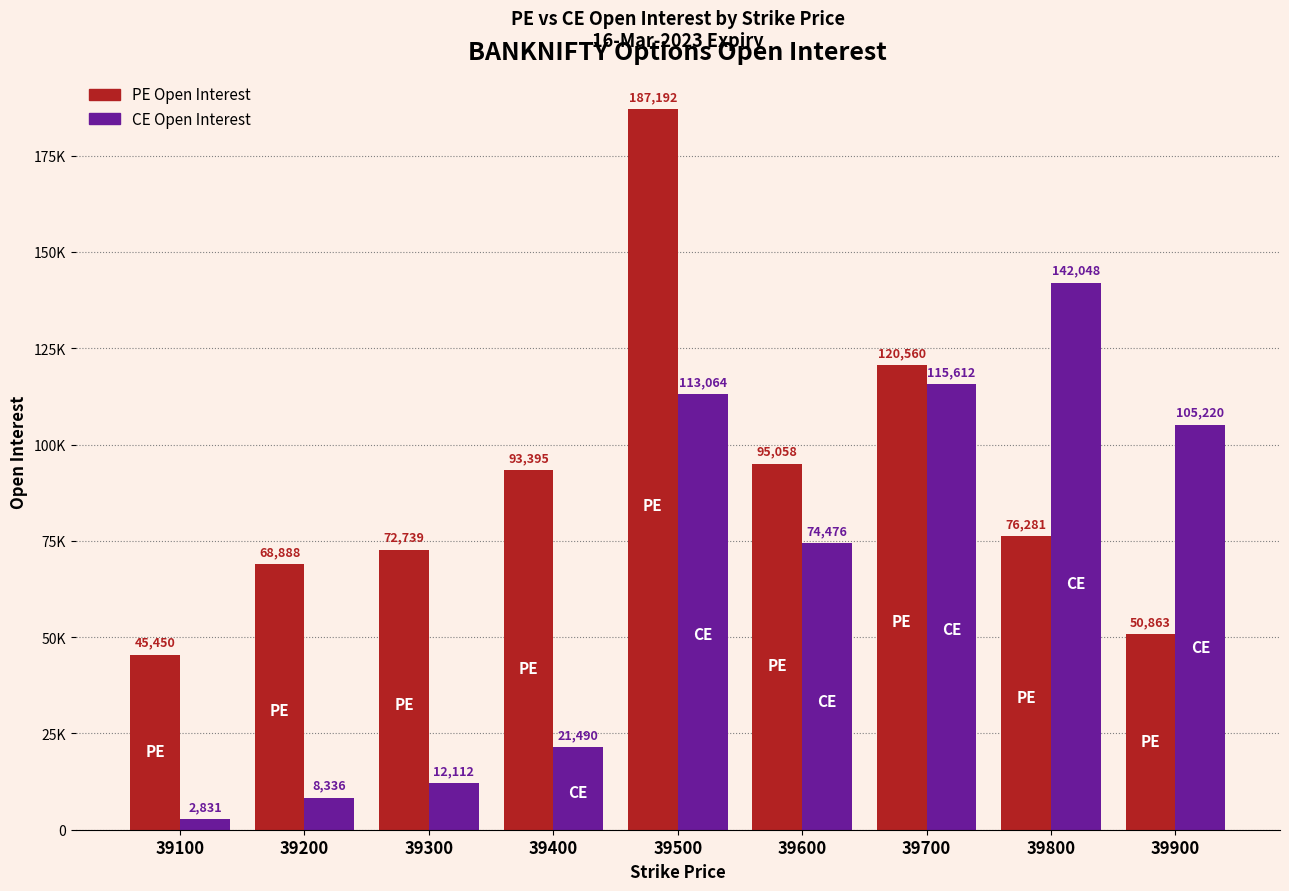

Between 39100 and 39300, which series saw the biggest shift?

PE Open Interest